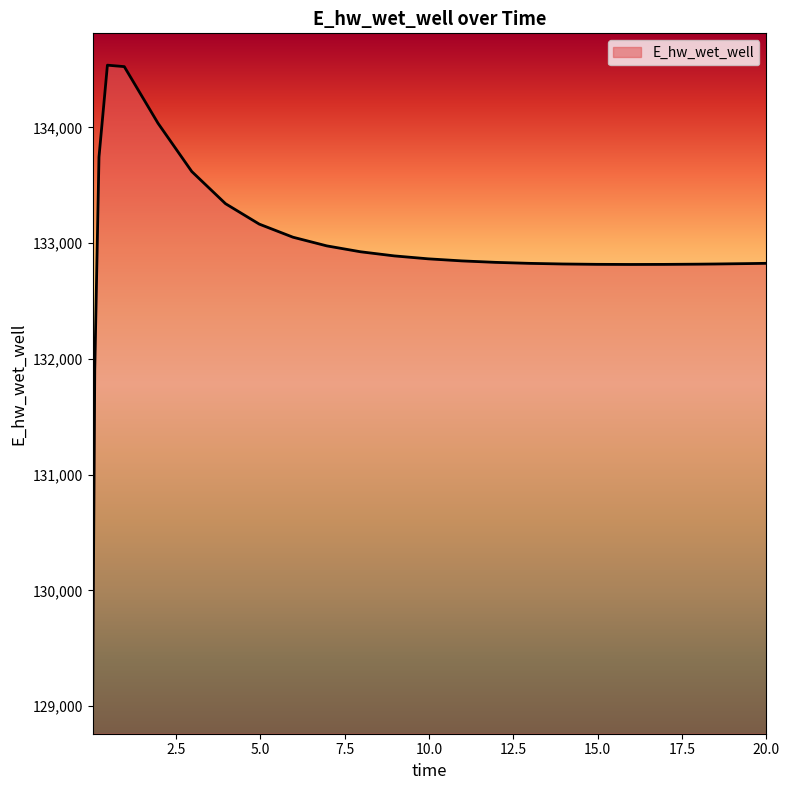

What is the difference between the maximum and minimum values?

5500.8